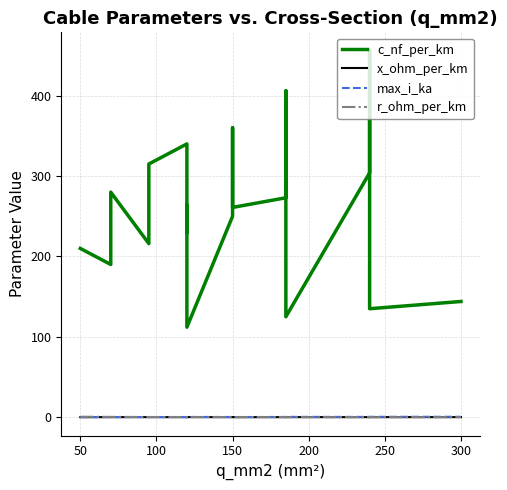

What is the average value of the c_nf_per_km series?

256.4